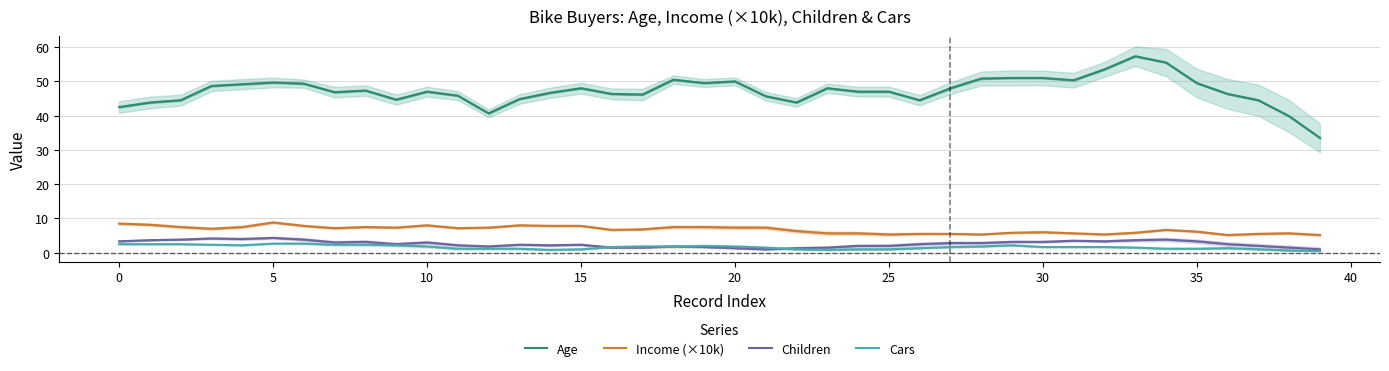

How many values in the Cars series are below 1?

6